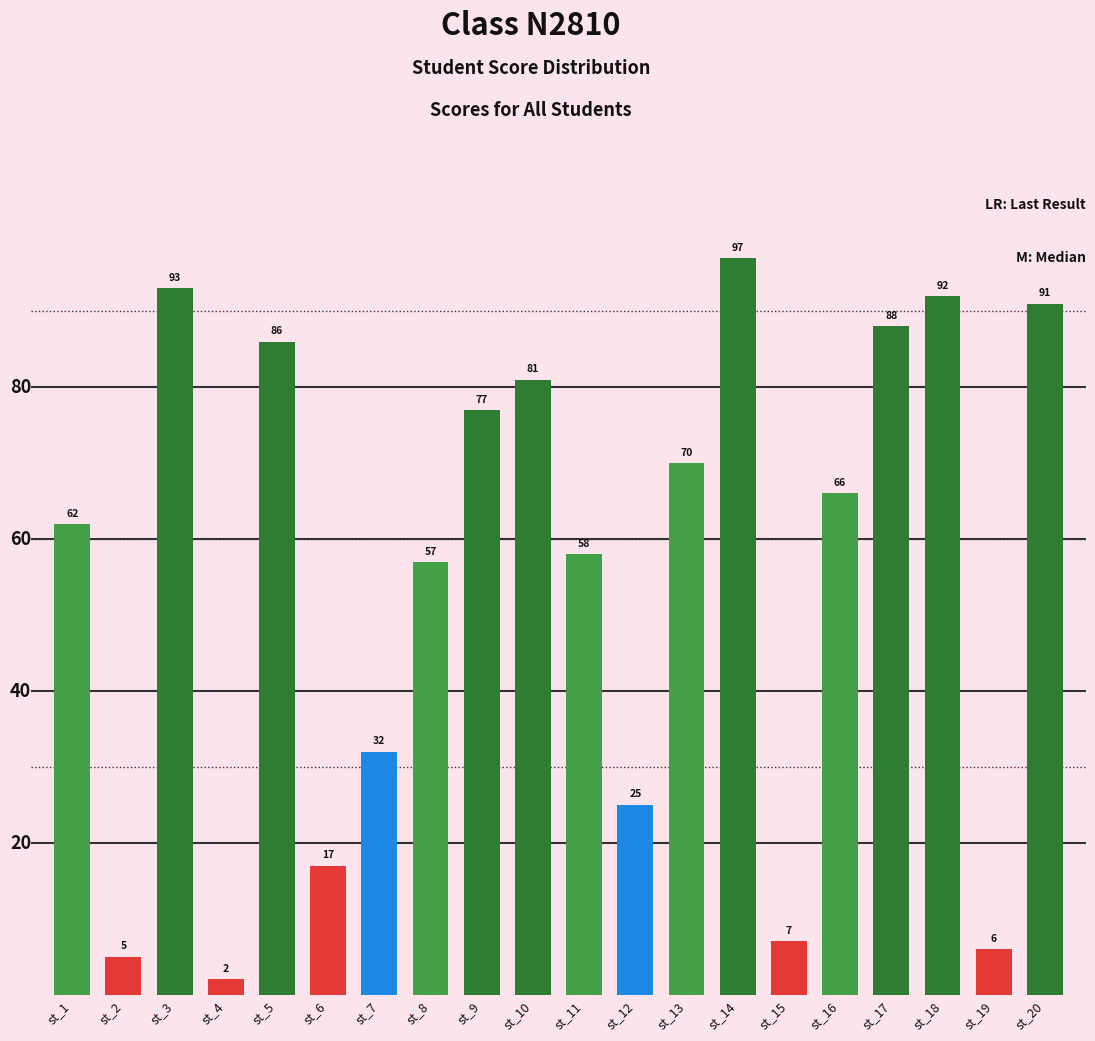

Reading left to right, extract all data points from this chart.

62	5	93	2	86	17	32	57	77	81	58	25	70	97	7	66	88	92	6	91